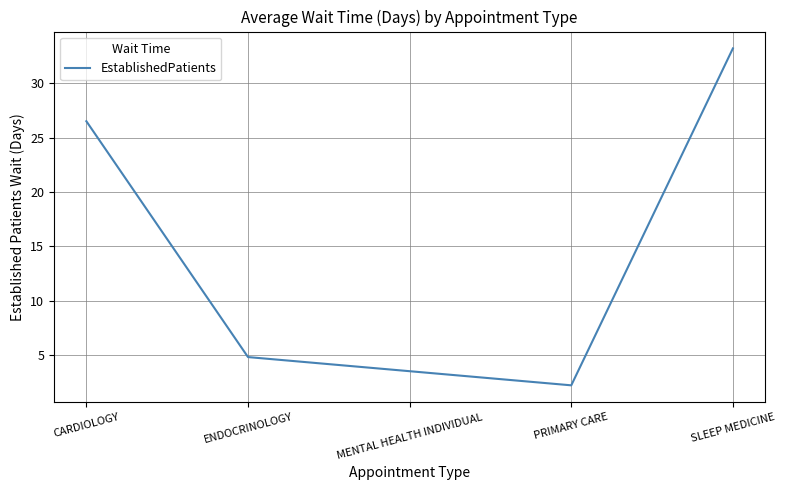

What is the smallest value displayed?

2.2